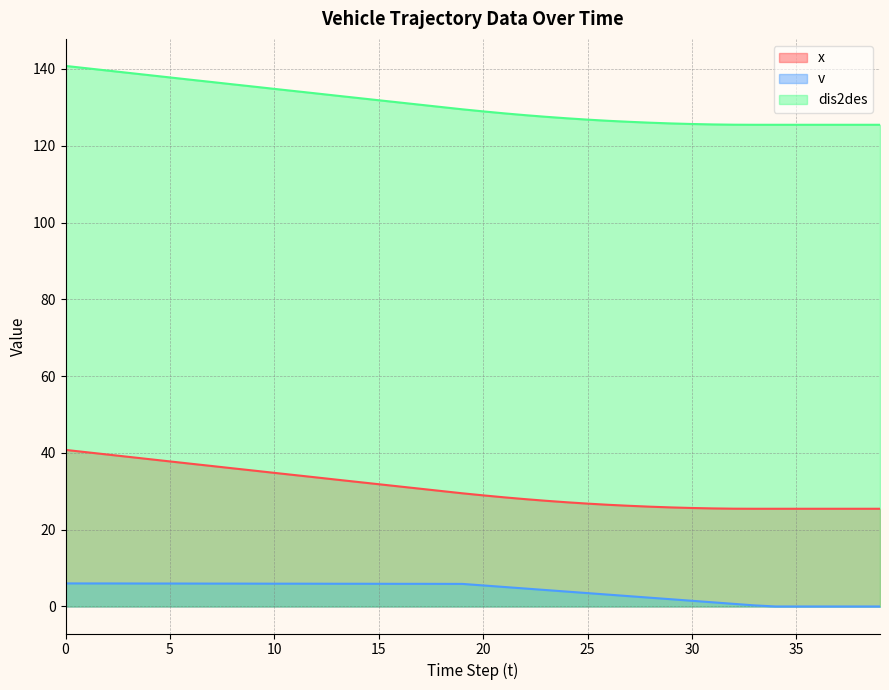

Which series has the largest total across all categories?

dis2des